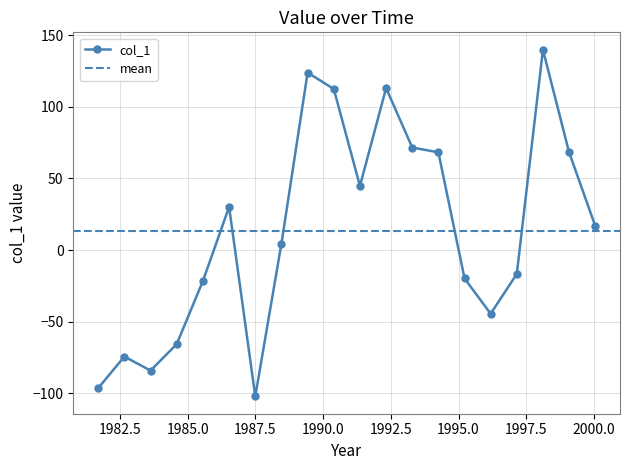

What is the sum of all values?

268.7